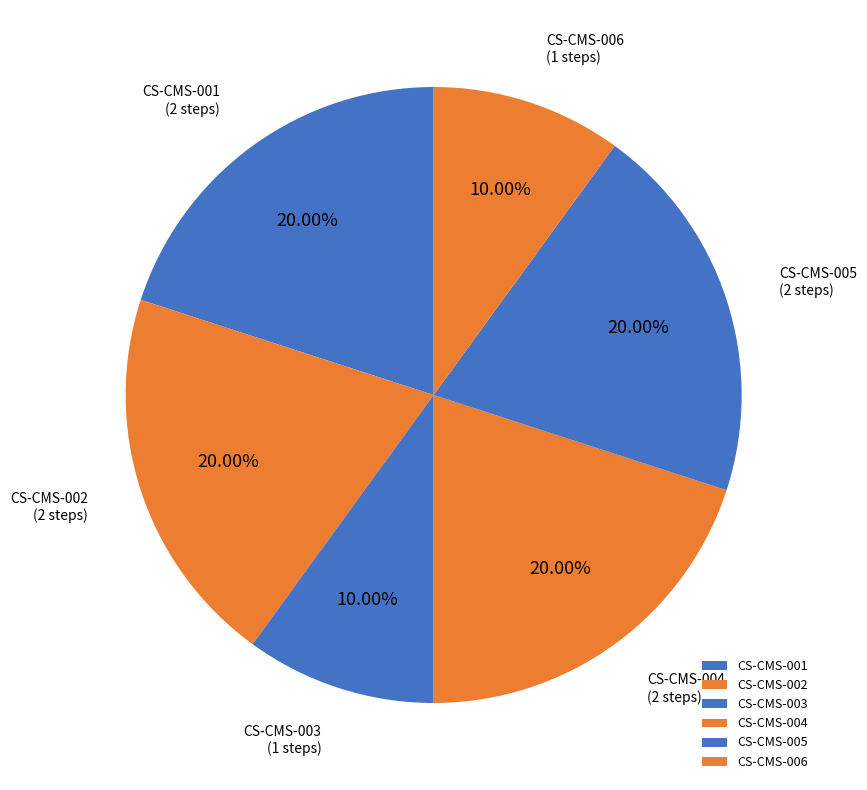

Approximately how many times larger is the value at CS-CMS-006 compared to CS-CMS-001?

0.5